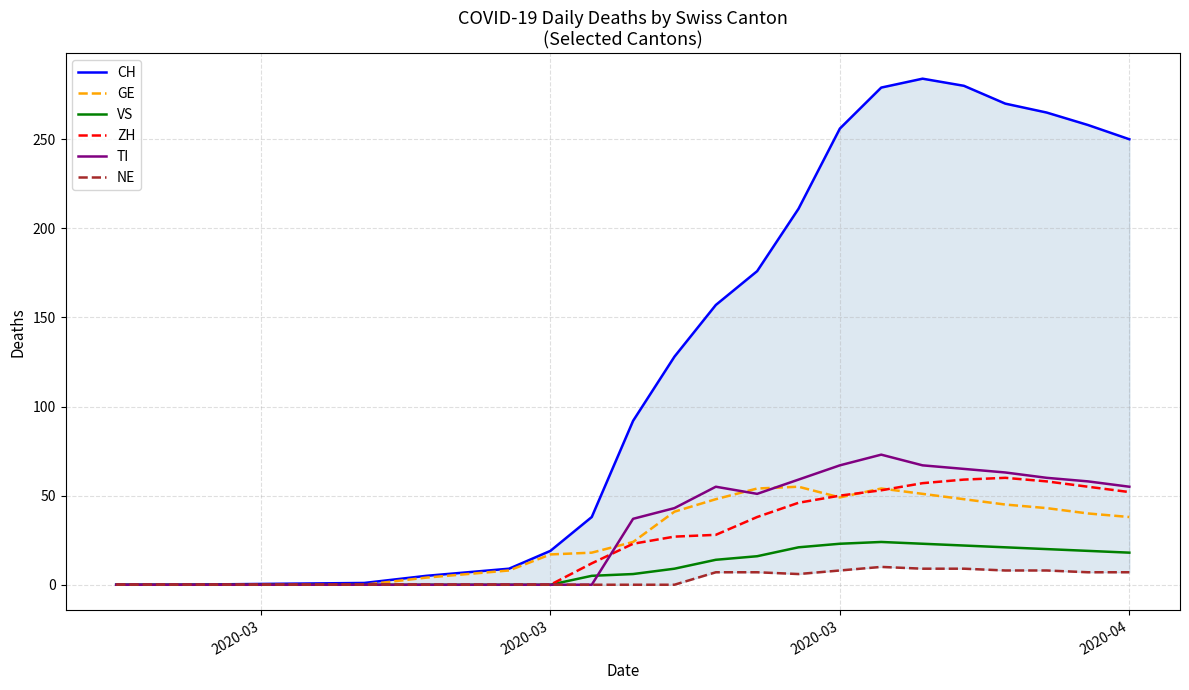

True or false: VS and GE cross at least once.

False